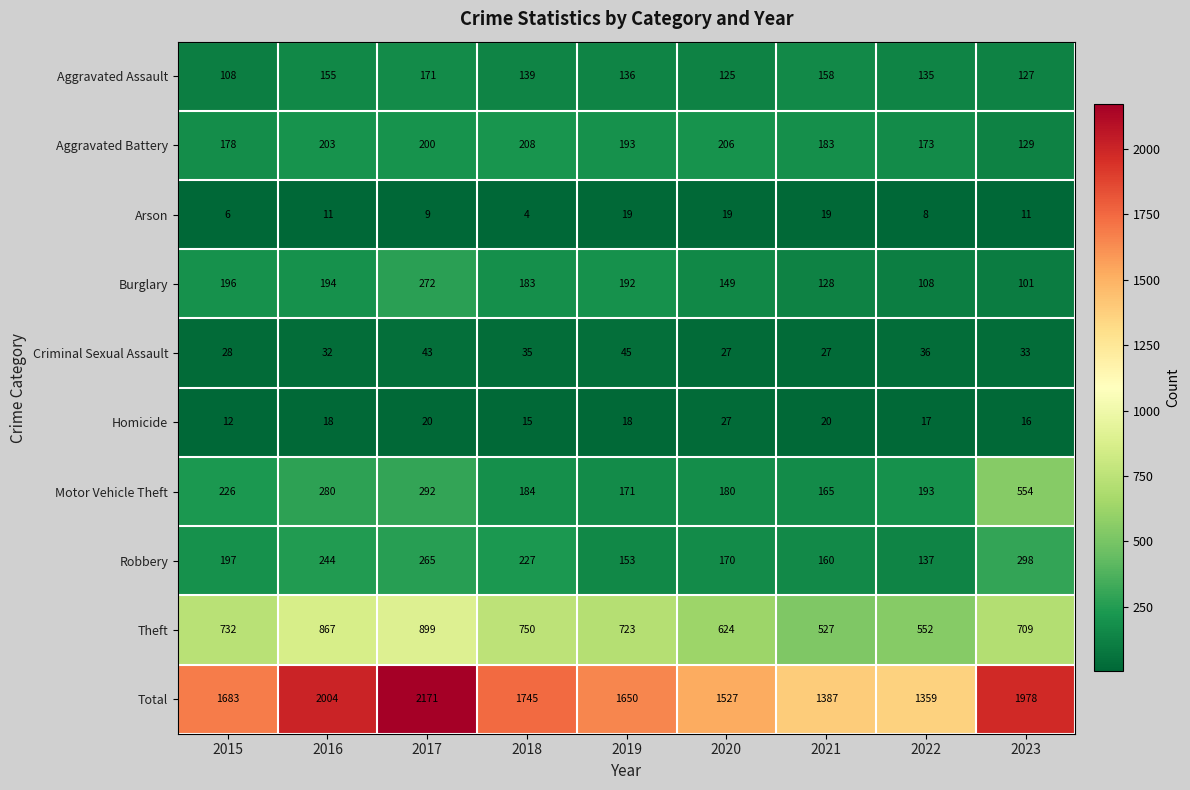

What is the approximate value of Burglary at 2021?

128